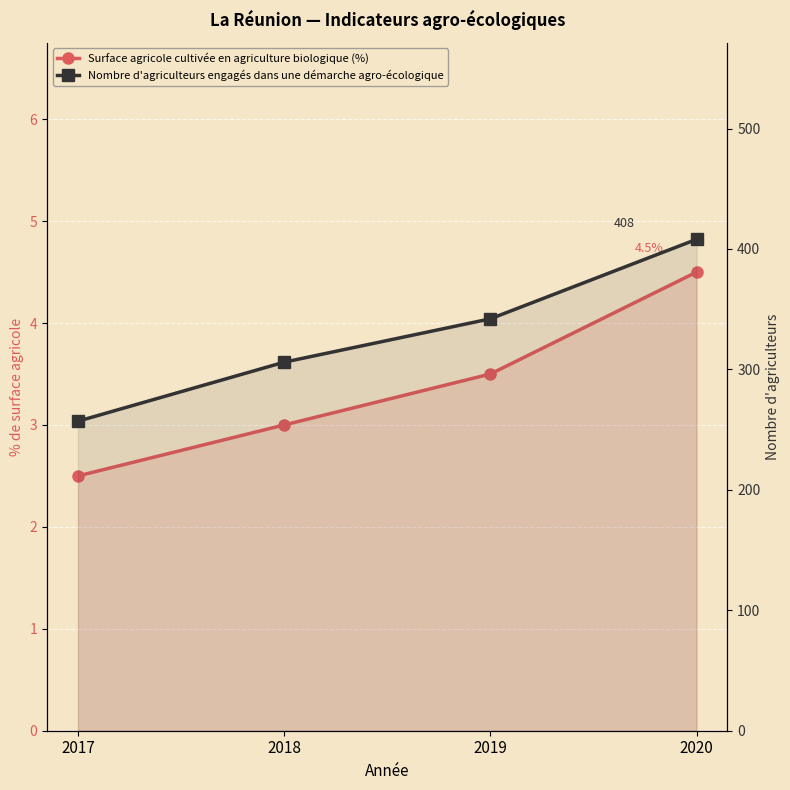

Is it true that Nombre d'agriculteurs engagés dans une démarche agro-écologique equals 386.5 at 2017?

False